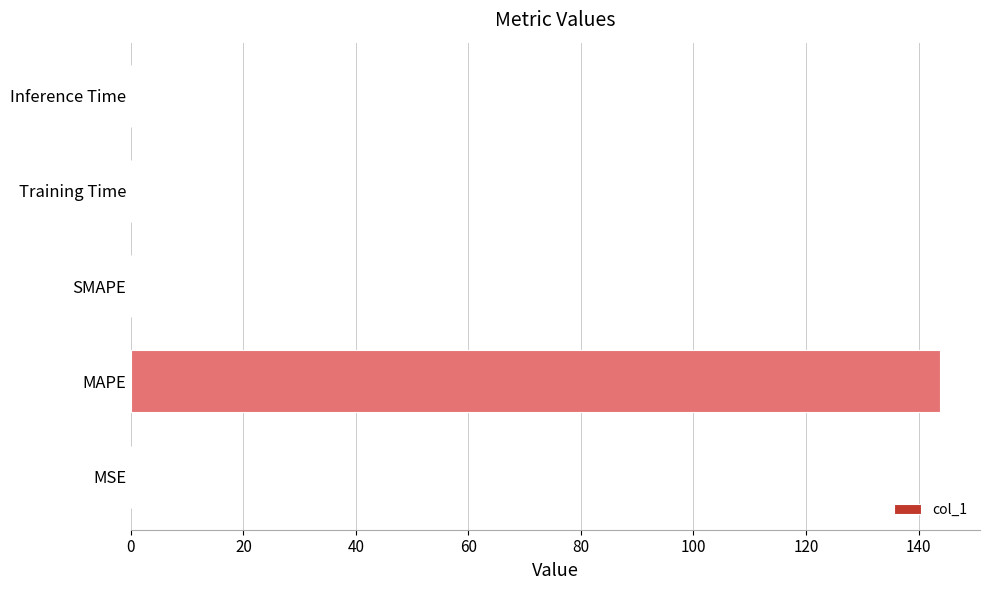

Does the chart contain stacked bars?

No